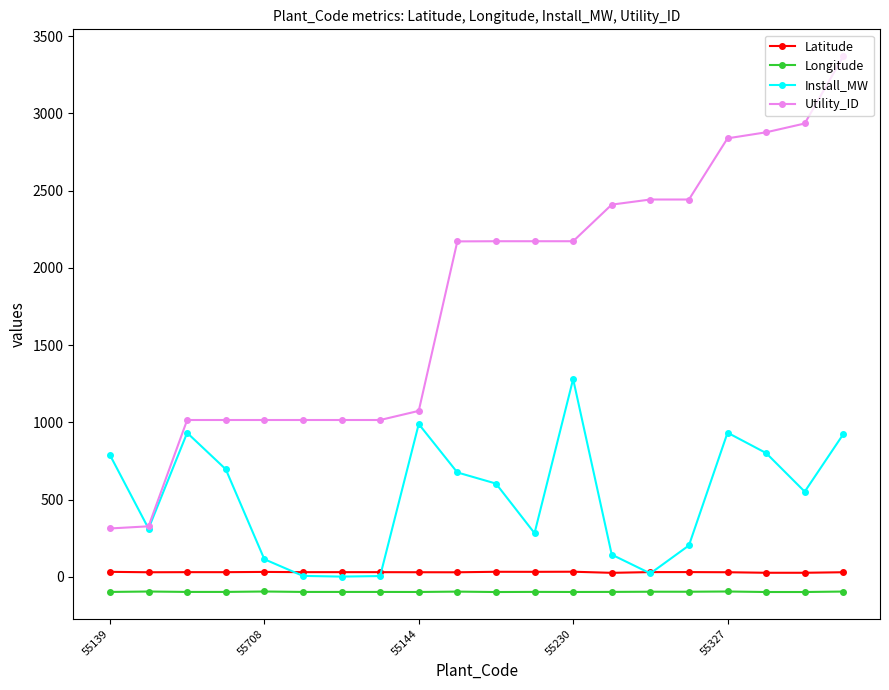

Which series has the largest range (max minus min)?

Utility_ID